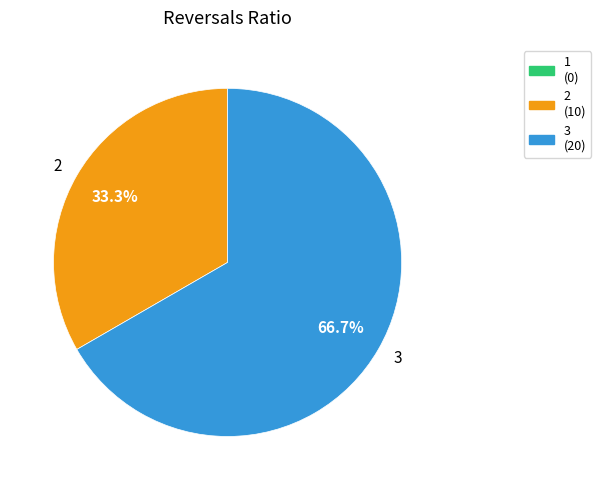

True or false: 3 accounts for 57% of the total.

False